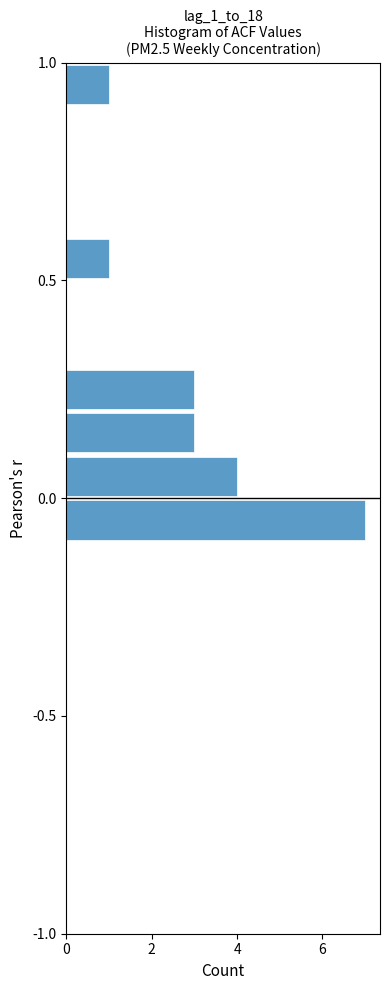

Read against the y-axis, roughly where is the centre of the longest bar?

-0.05